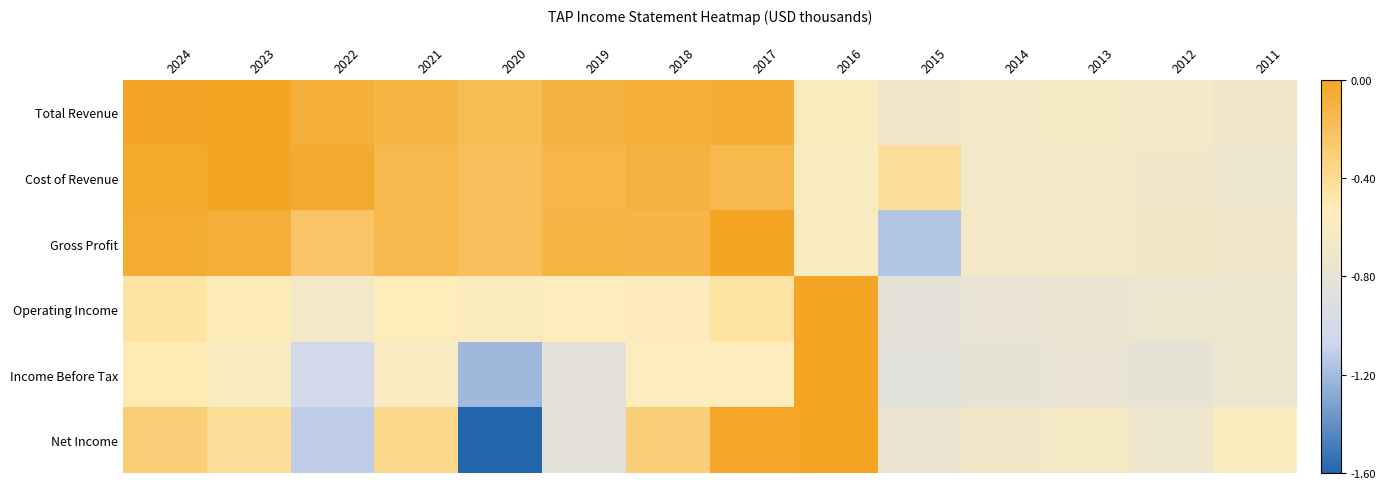

How many distinct data groups are displayed?

6